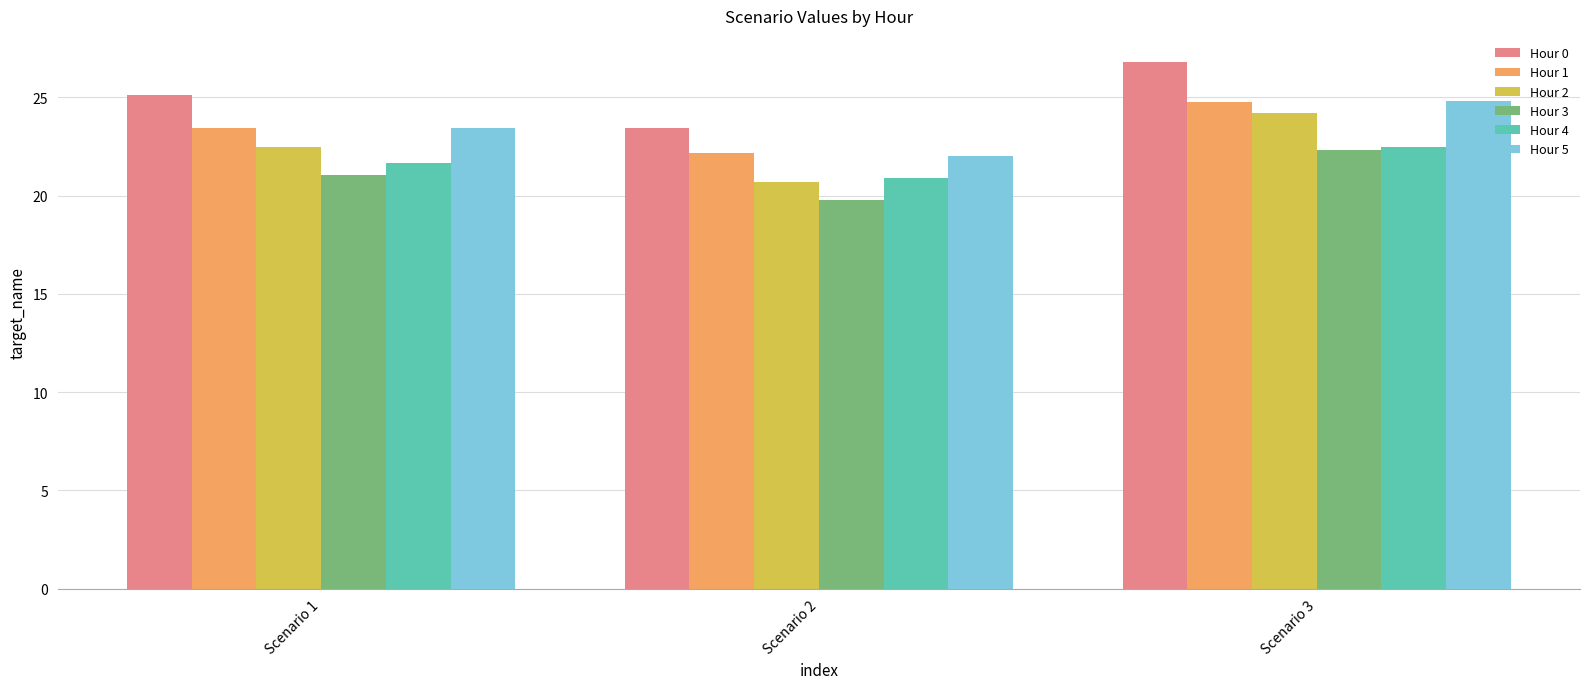

What is the value of the Hour 4 bar at the 2nd from the left?

20.9